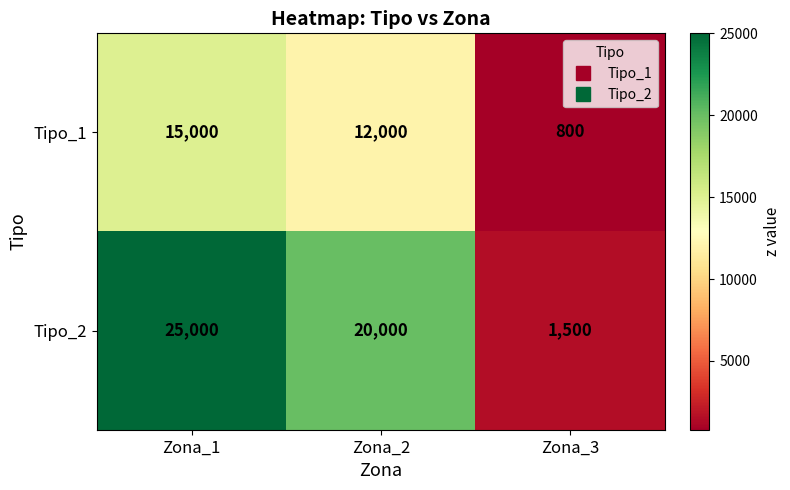

What is the total value across all series at Zona_3?

2300